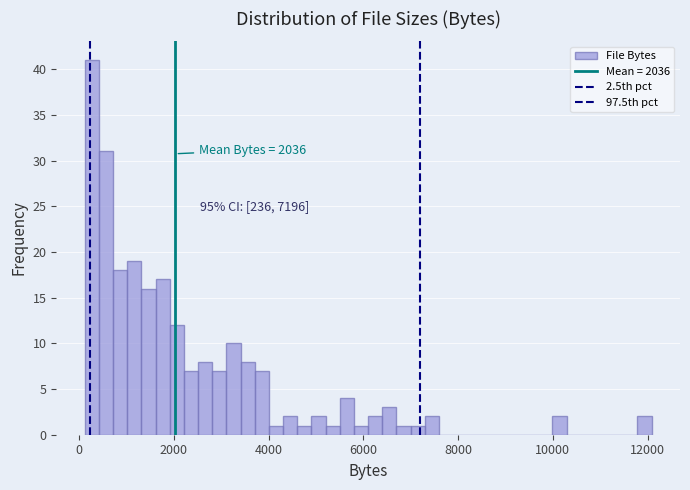

Read against the x-axis, roughly where is the centre of the tallest bar?

200